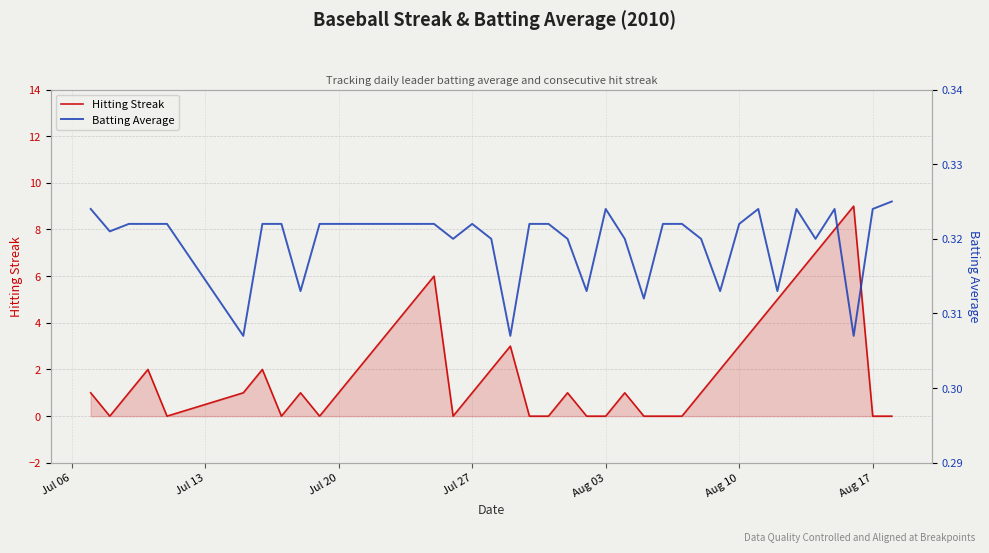

At how many categories does at least one series exceed 7?

2